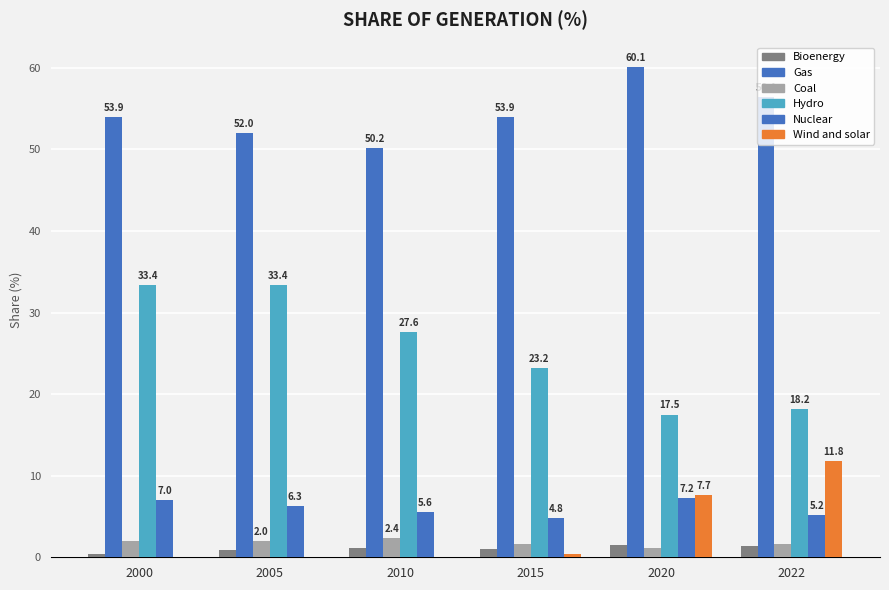

Between 2020 and 2022, which series saw the biggest shift?

Wind and solar